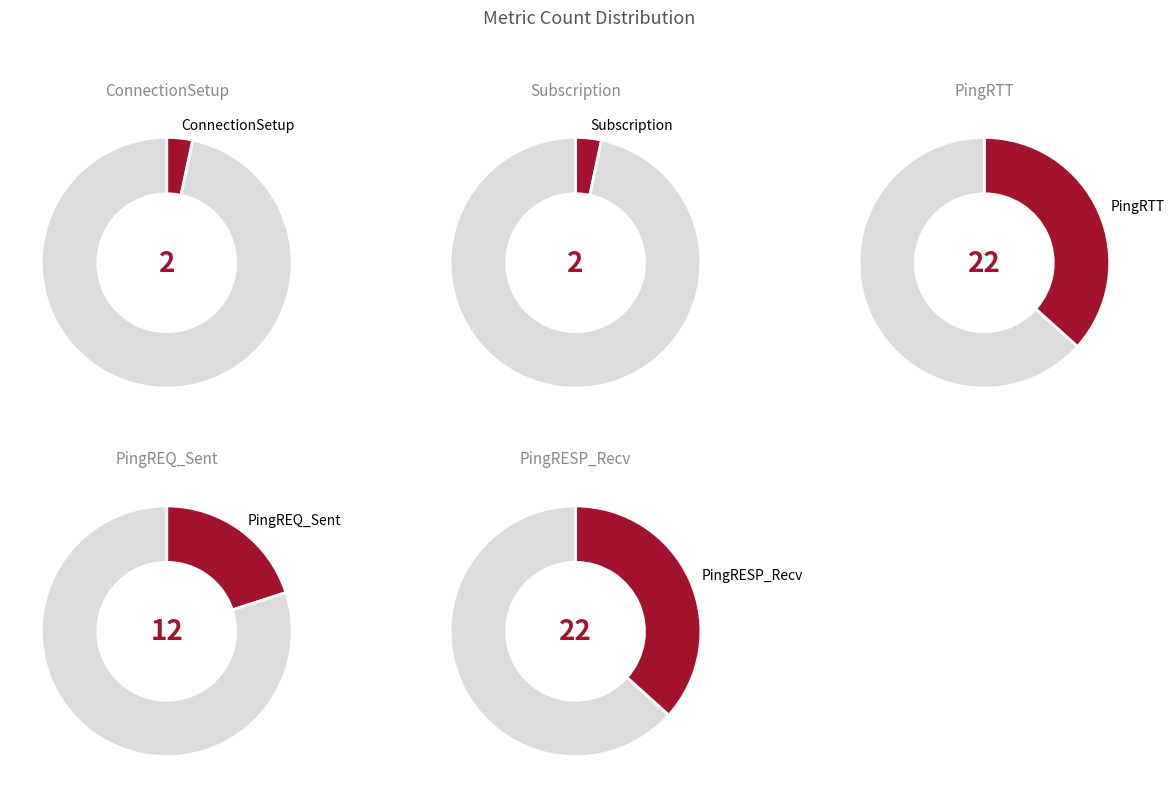

Does PingREQ_Sent represent more than half of the total?

No